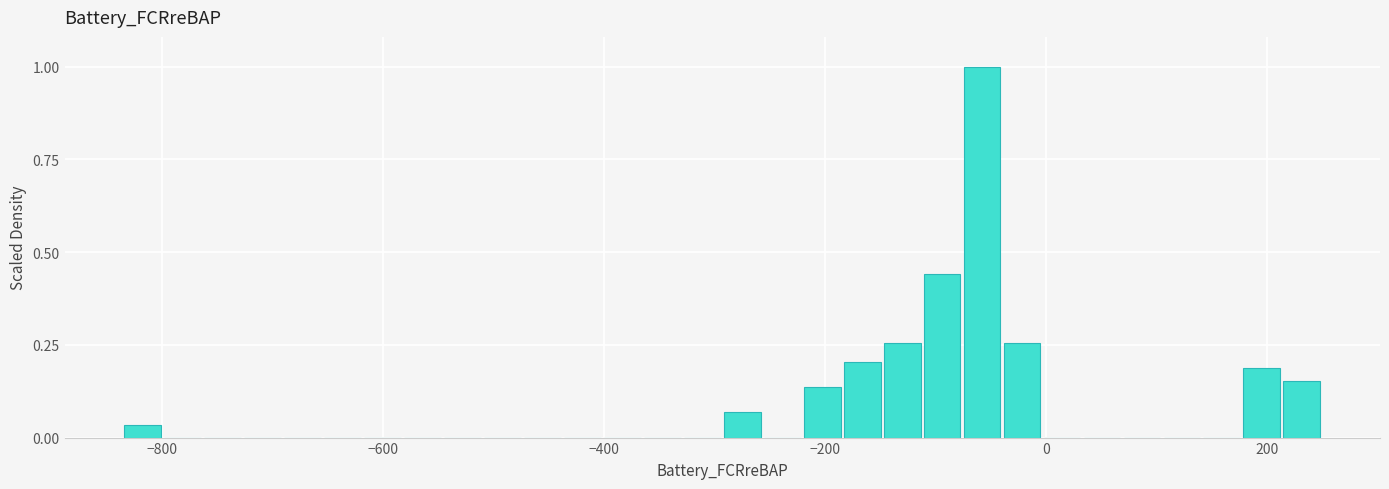

Read against the x-axis, roughly where is the centre of the tallest bar?

-60